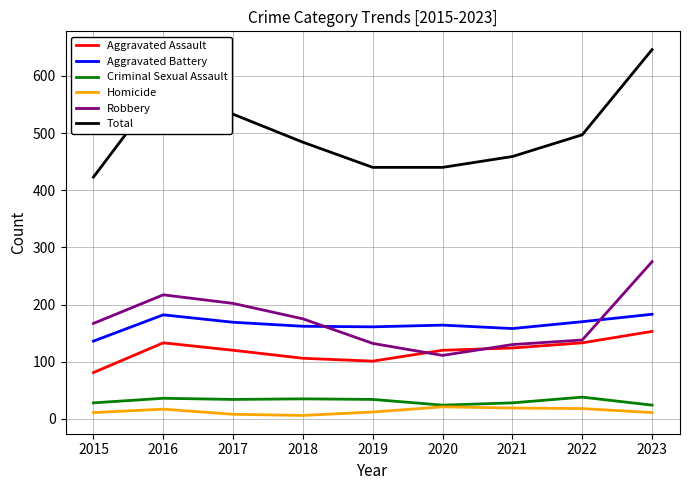

Which category has the highest value across all series?

2023